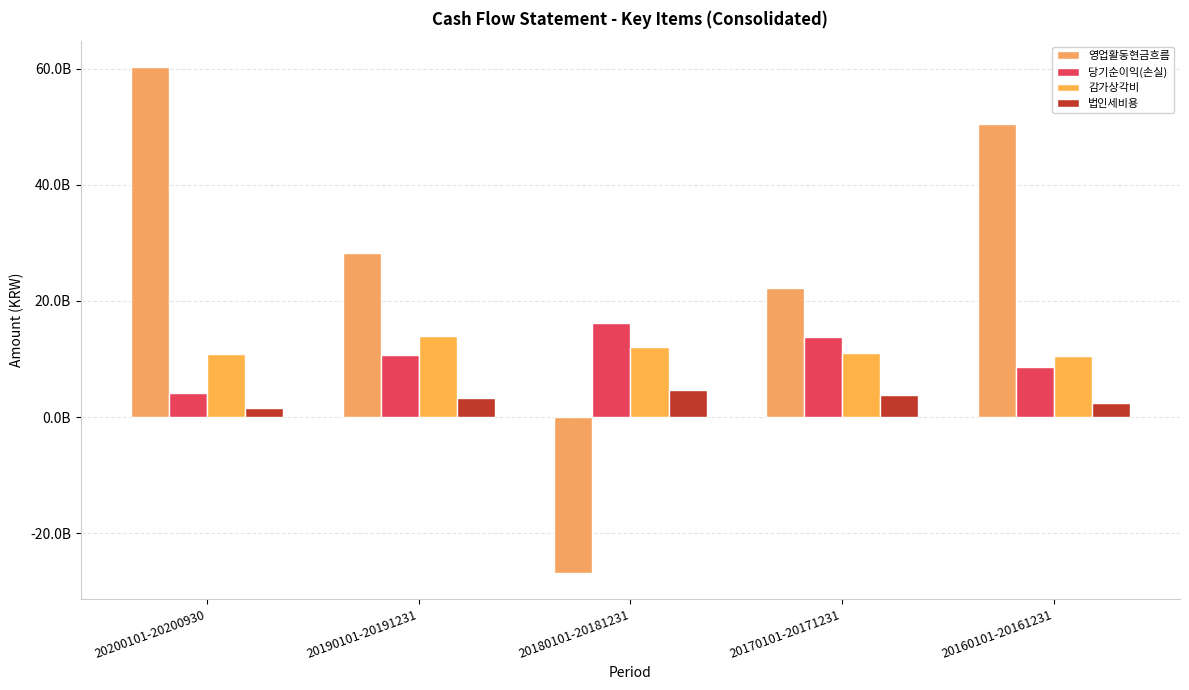

What is the difference between the 감가상각비 values at 20190101-20191231 and 20170101-20171231?

3009758163